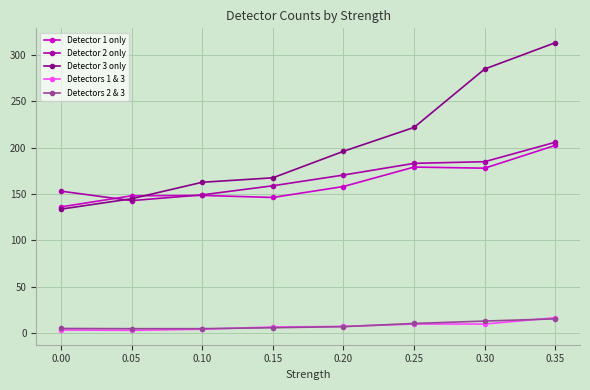

At which category is the sum across all series the highest?

0.35